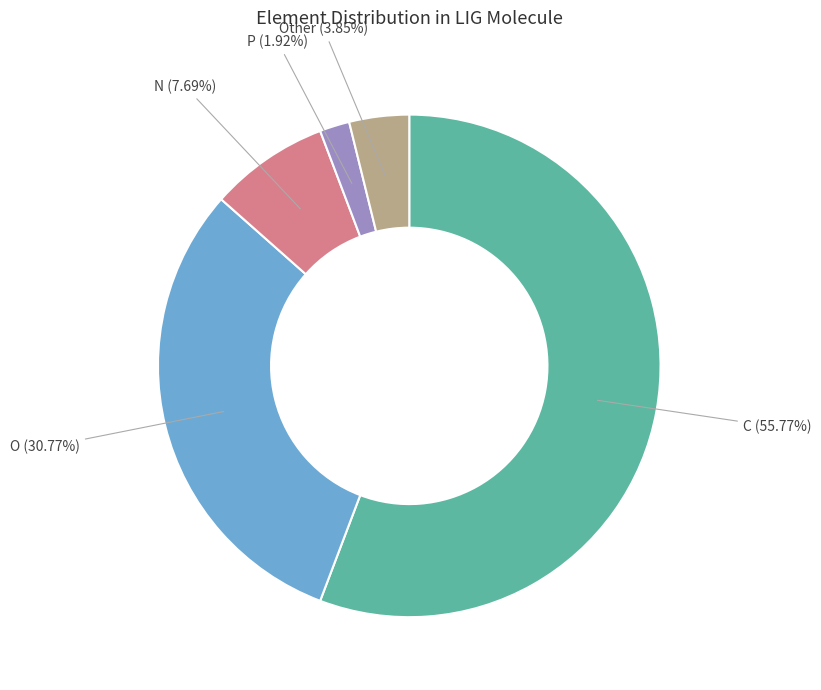

Is there any slice that represents more than half of the pie?

Yes